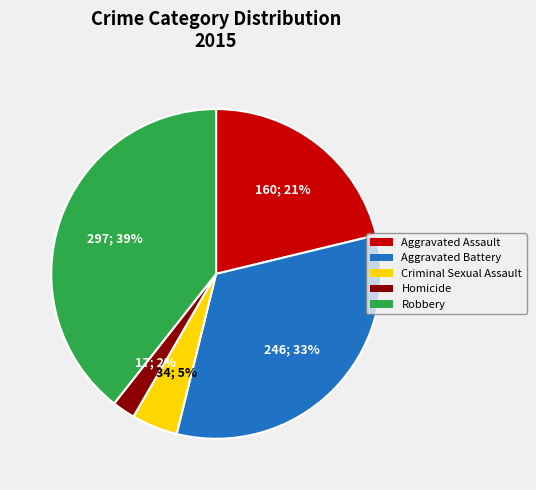

Between Aggravated Battery and Aggravated Assault, which is larger?

Aggravated Battery